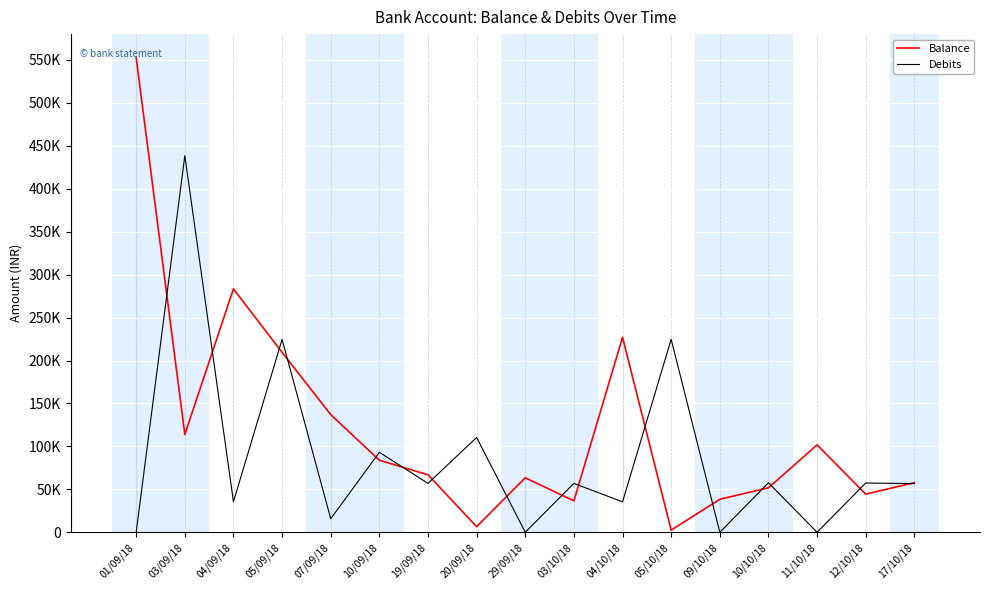

List the series in order of their peak value, highest first.

Balance, Debits